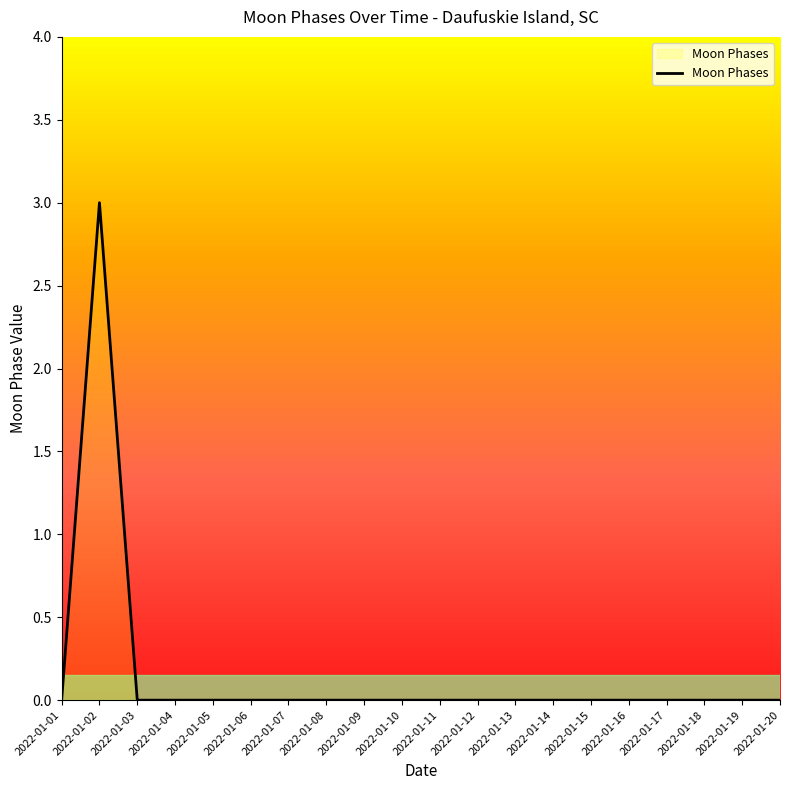

Reading right to left, list all the values displayed in this chart.

0	0	0	0	0	0	0	0	0	0	0	0	0	0	0	0	0	0	3	0